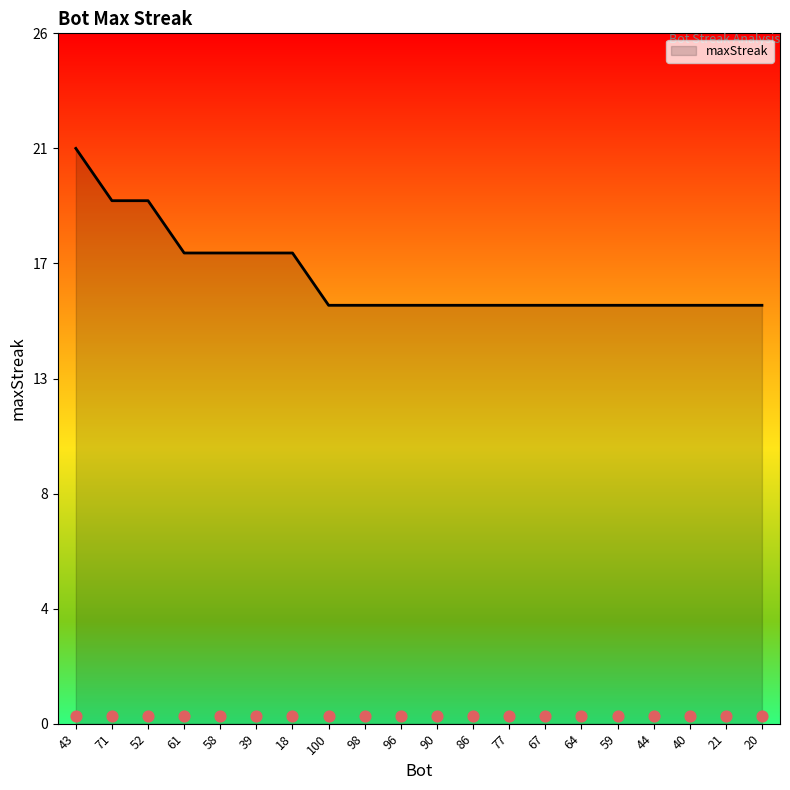

Between 39 and 96, which is larger?

39